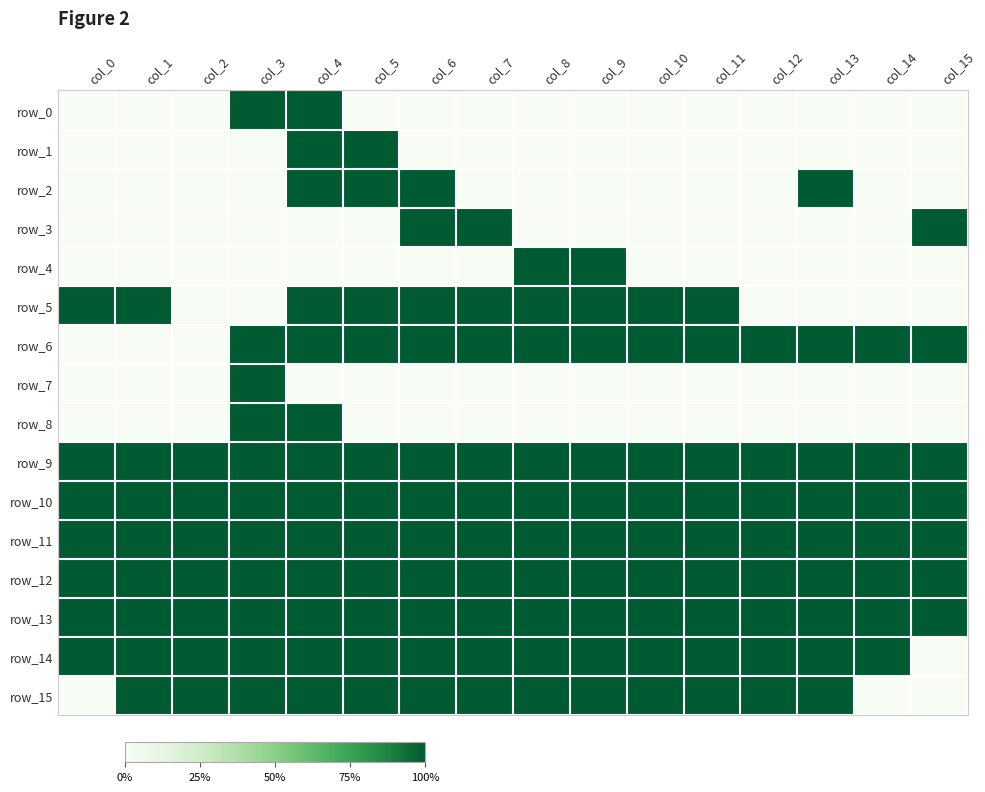

Reading left to right, transcribe all the data shown in this chart.

row_0: 0	0	0	1	1	0	0	0	0	0	0	0	0	0	0	0
row_1: 0	0	0	0	1	1	0	0	0	0	0	0	0	0	0	0
row_2: 0	0	0	0	1	1	1	0	0	0	0	0	0	1	0	0
row_3: 0	0	0	0	0	0	1	1	0	0	0	0	0	0	0	1
row_4: 0	0	0	0	0	0	0	0	1	1	0	0	0	0	0	0
row_5: 1	1	0	0	1	1	1	1	1	1	1	1	0	0	0	0
row_6: 0	0	0	1	1	1	1	1	1	1	1	1	1	1	1	1
row_7: 0	0	0	1	0	0	0	0	0	0	0	0	0	0	0	0
row_8: 0	0	0	1	1	0	0	0	0	0	0	0	0	0	0	0
row_9: 1	1	1	1	1	1	1	1	1	1	1	1	1	1	1	1
row_10: 1	1	1	1	1	1	1	1	1	1	1	1	1	1	1	1
row_11: 1	1	1	1	1	1	1	1	1	1	1	1	1	1	1	1
row_12: 1	1	1	1	1	1	1	1	1	1	1	1	1	1	1	1
row_13: 1	1	1	1	1	1	1	1	1	1	1	1	1	1	1	1
row_14: 1	1	1	1	1	1	1	1	1	1	1	1	1	1	1	0
row_15: 0	1	1	1	1	1	1	1	1	1	1	1	1	1	0	0